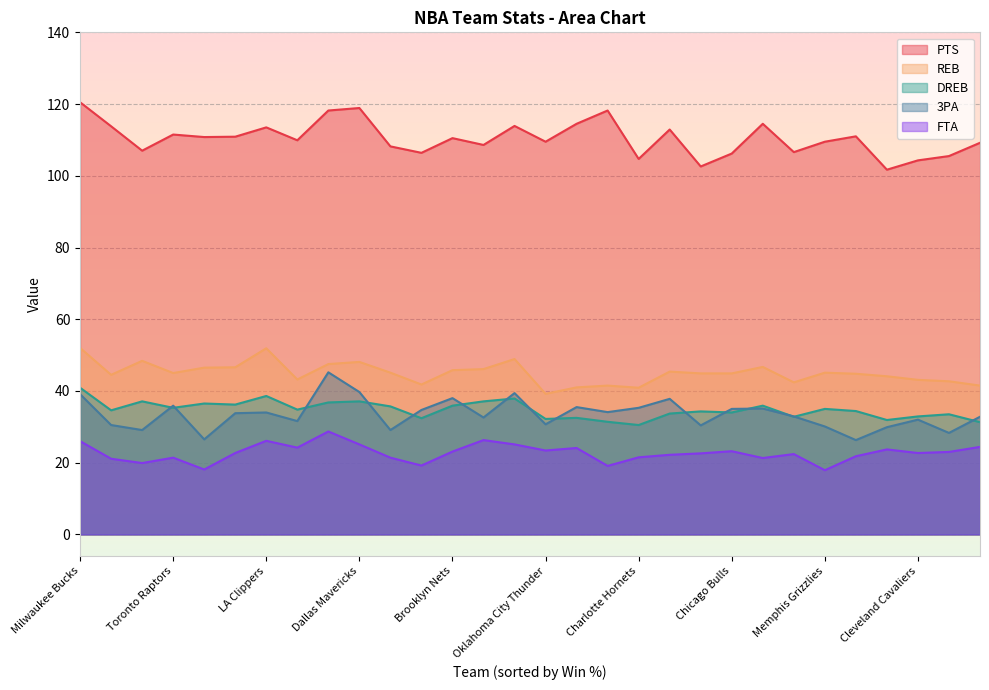

At which category is the sum across all series the highest?

Milwaukee Bucks